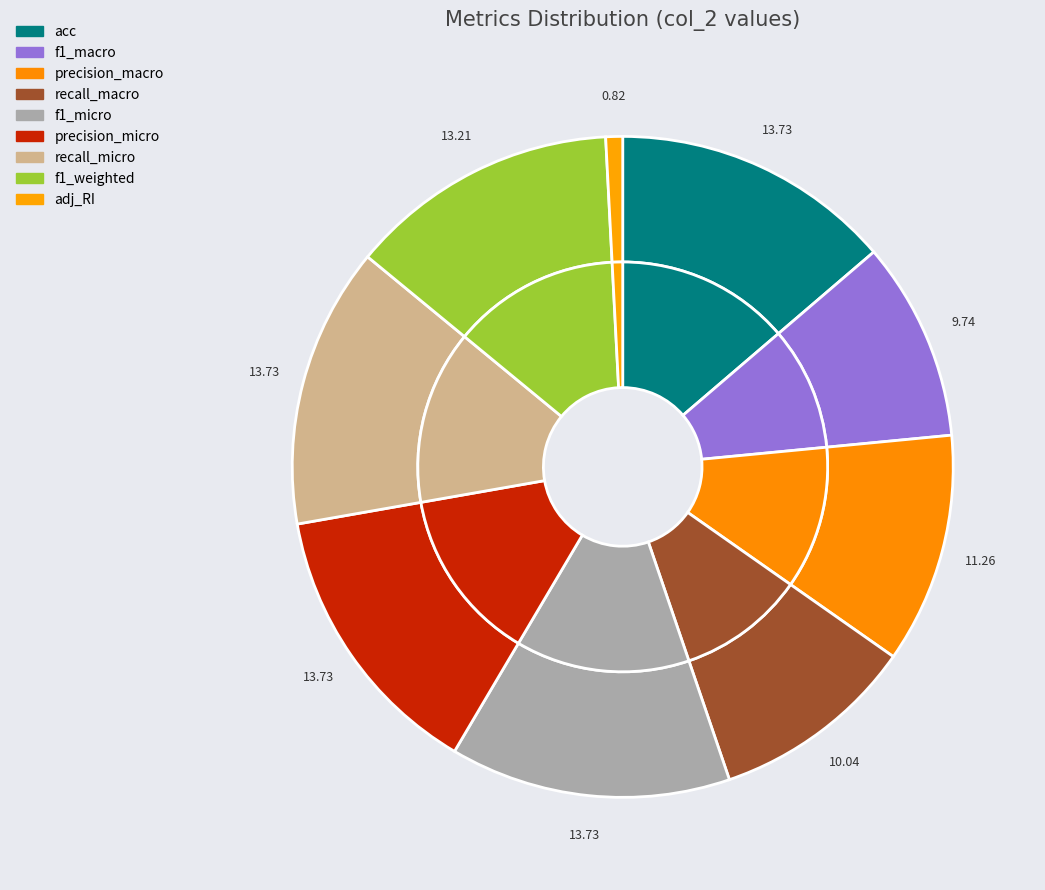

What is the largest slice in the pie chart?

acc